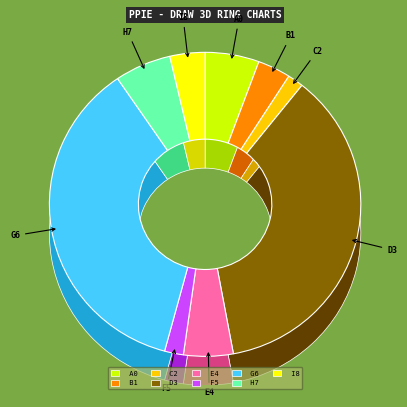

How many slices are in this pie chart?

9